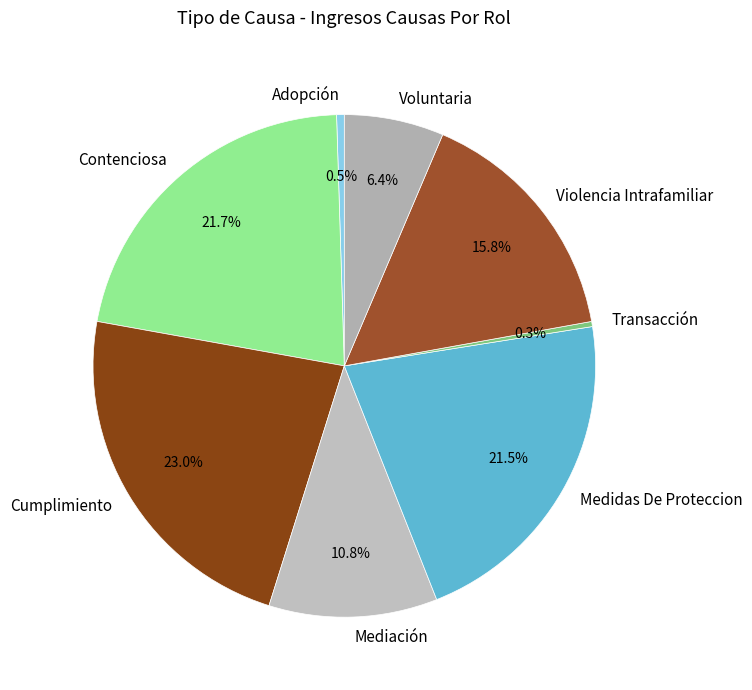

Is it true that Cumplimiento is 23% of the pie?

True